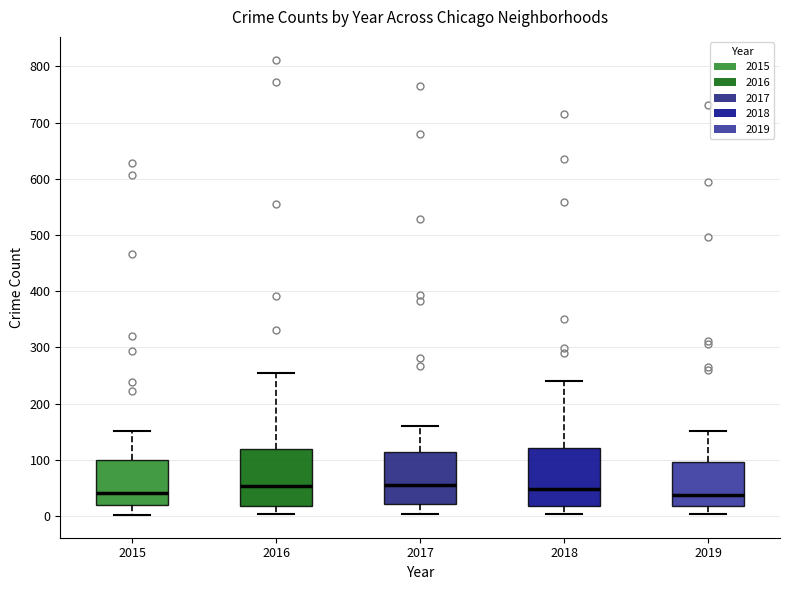

Reading left to right, read every box against the y-axis: the position of its median line, the range the box covers, and the ends of its whiskers. The values are not printed on the chart, so give them approximately, as read against the axis.

2015: median 40, box 20 to 100, whiskers 0 to 150
2016: median 50, box 20 to 120, whiskers 0 to 250
2017: median 60, box 20 to 110, whiskers 0 to 160
2018: median 50, box 20 to 120, whiskers 0 to 240
2019: median 40, box 20 to 100, whiskers 0 to 150